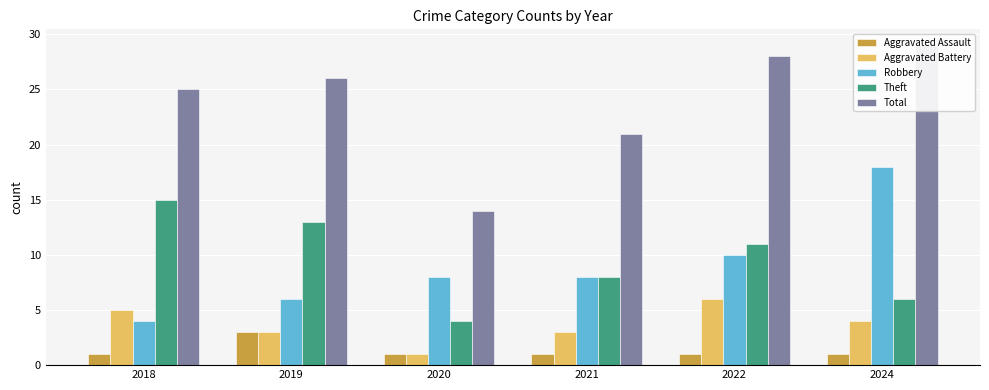

What is the lowest value of the Robbery series?

4